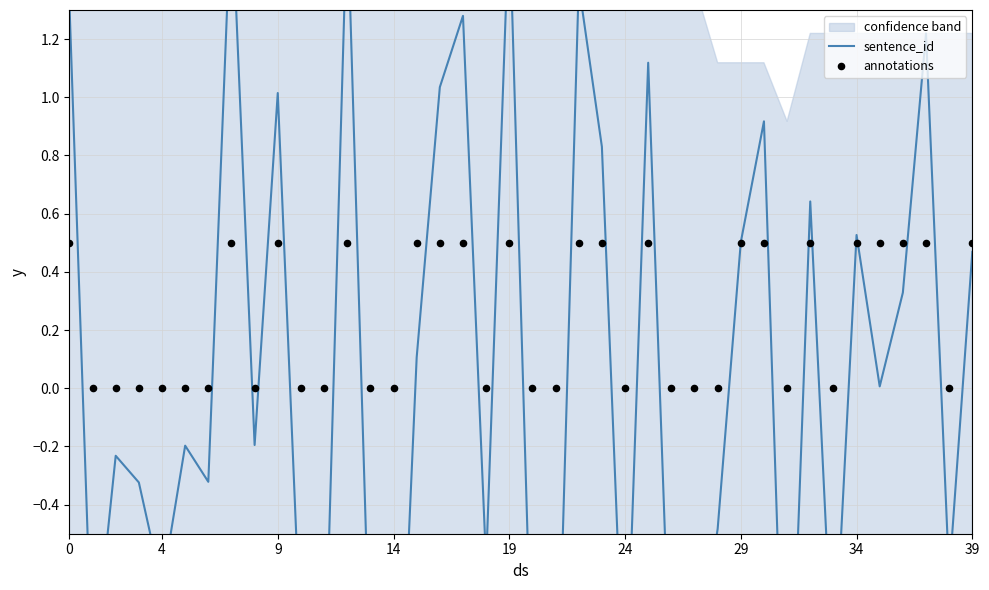

At how many categories does at least one series exceed 0?

19